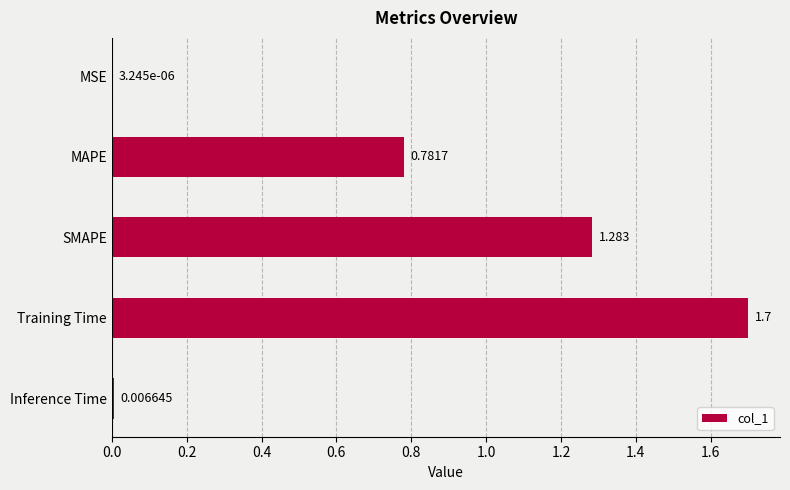

Which label corresponds to the largest value in the chart?

Training Time